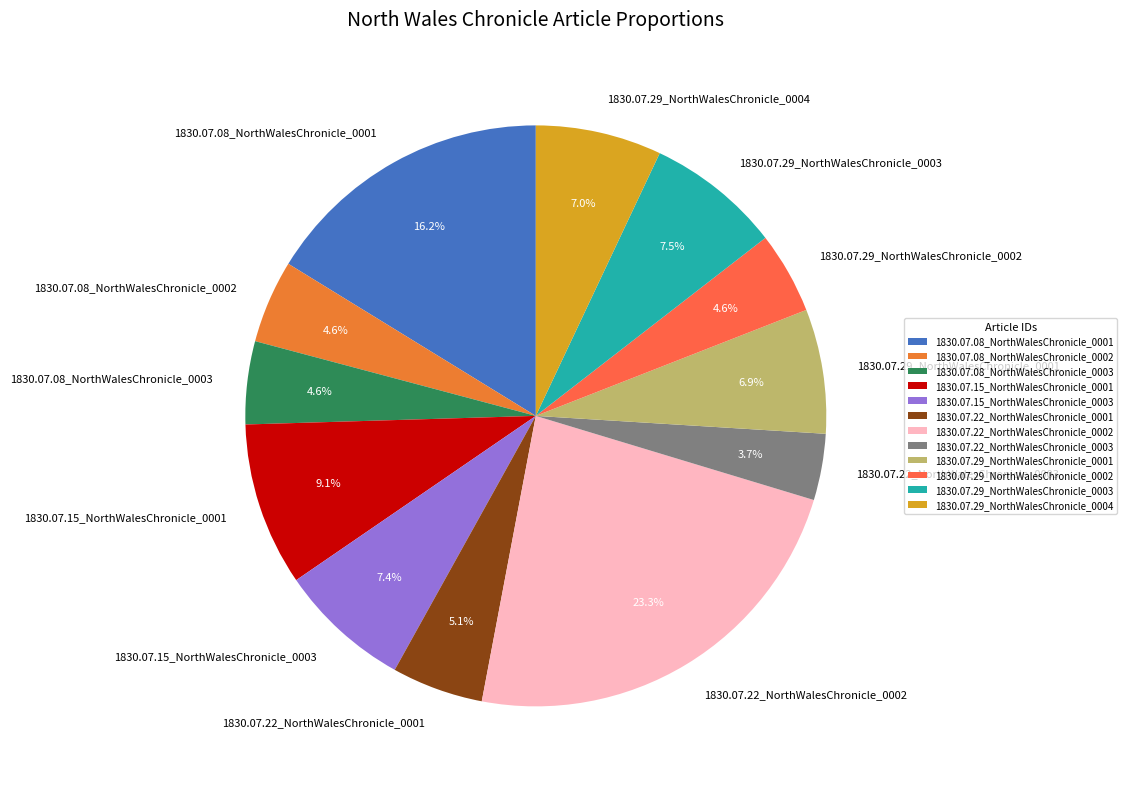

To the nearest percent, what portion does 1830.07.29_NorthWalesChronicle_0002 represent?

5%